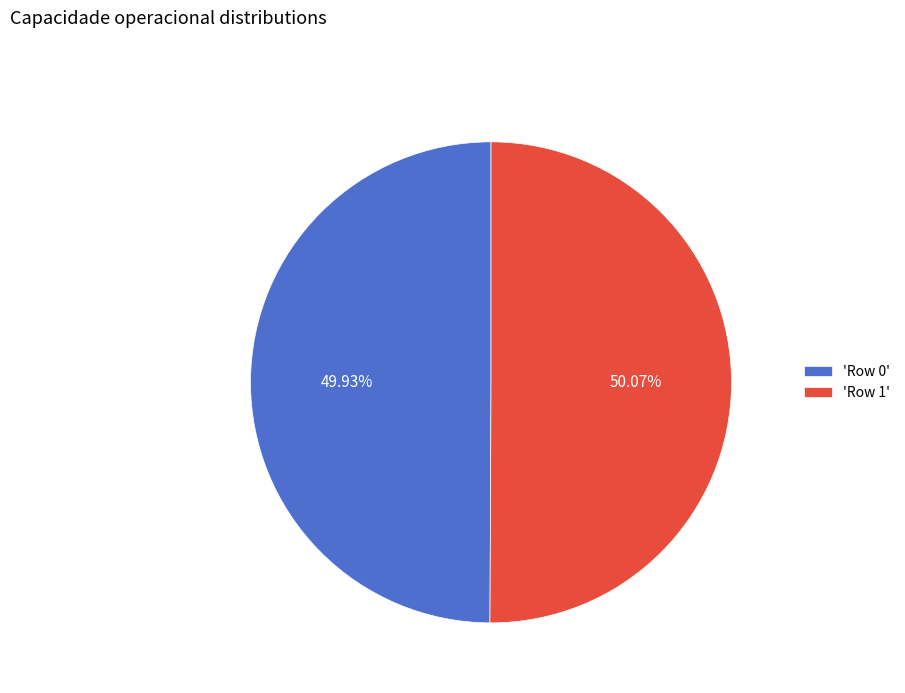

Combined, do 'Row 1' and 'Row 0' account for over 50%?

Yes